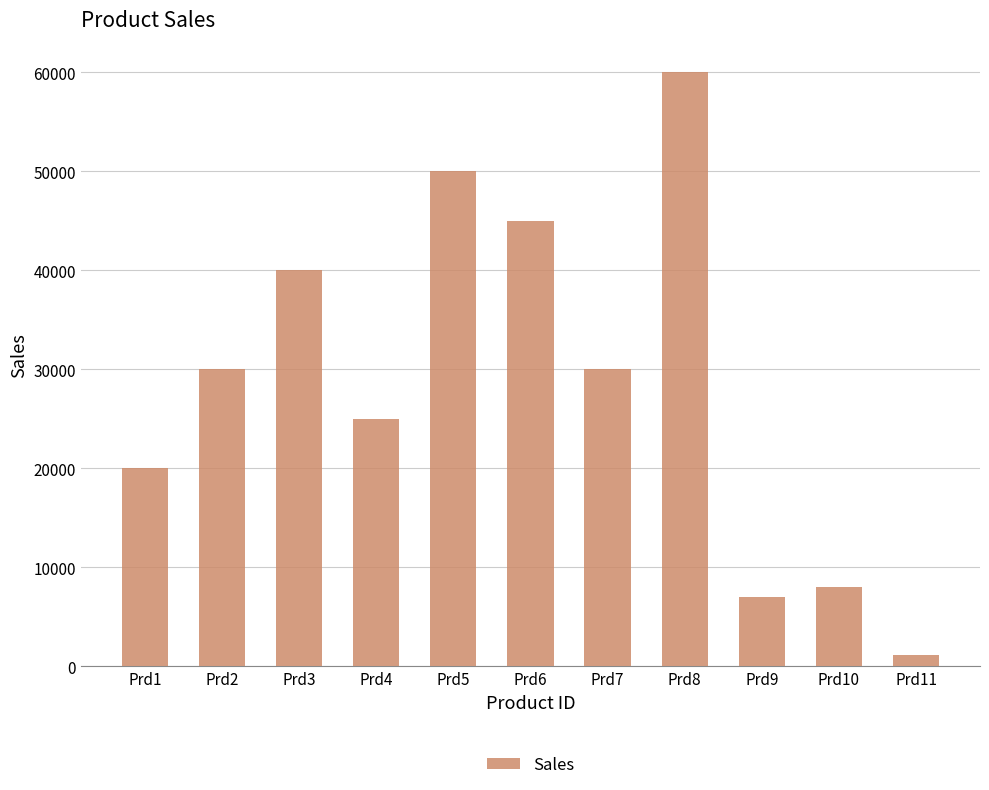

True or false: the data shows 8325 at Prd4.

False